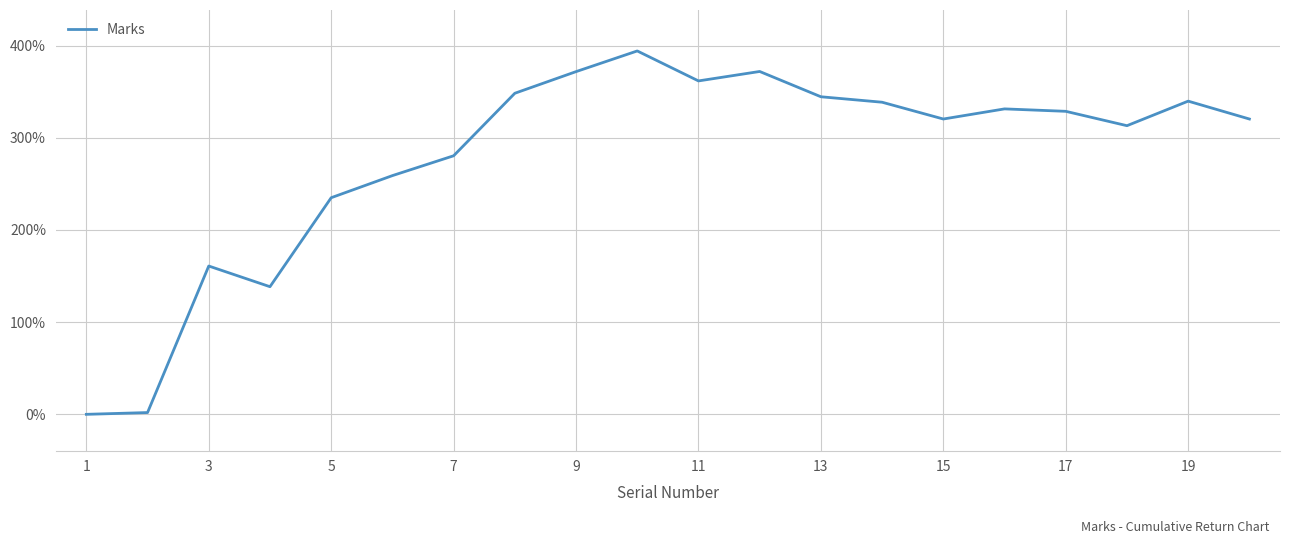

What is the maximum value shown in the chart?

394.2